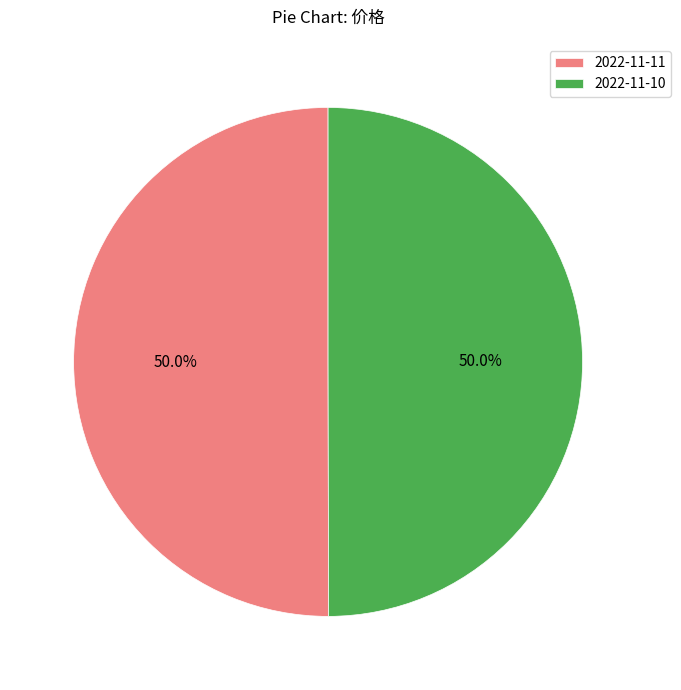

Is the sum of 2022-11-11 and 2022-11-10 greater than half?

Yes